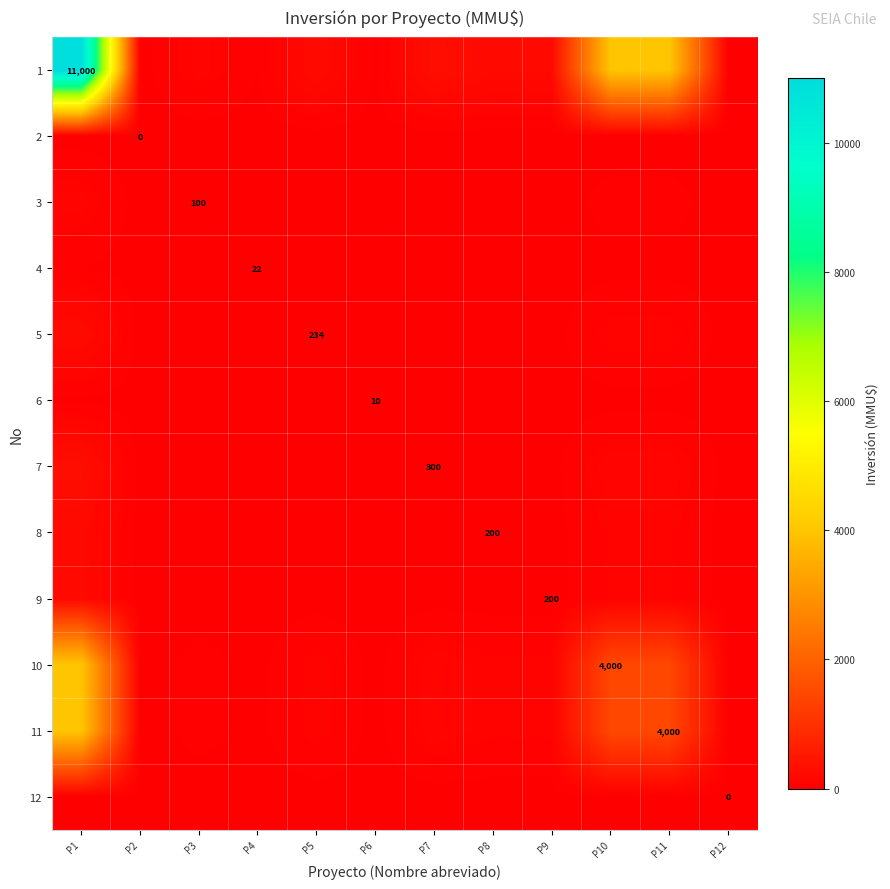

What is the difference between the maximum and minimum values in the 1 series?

11000.0